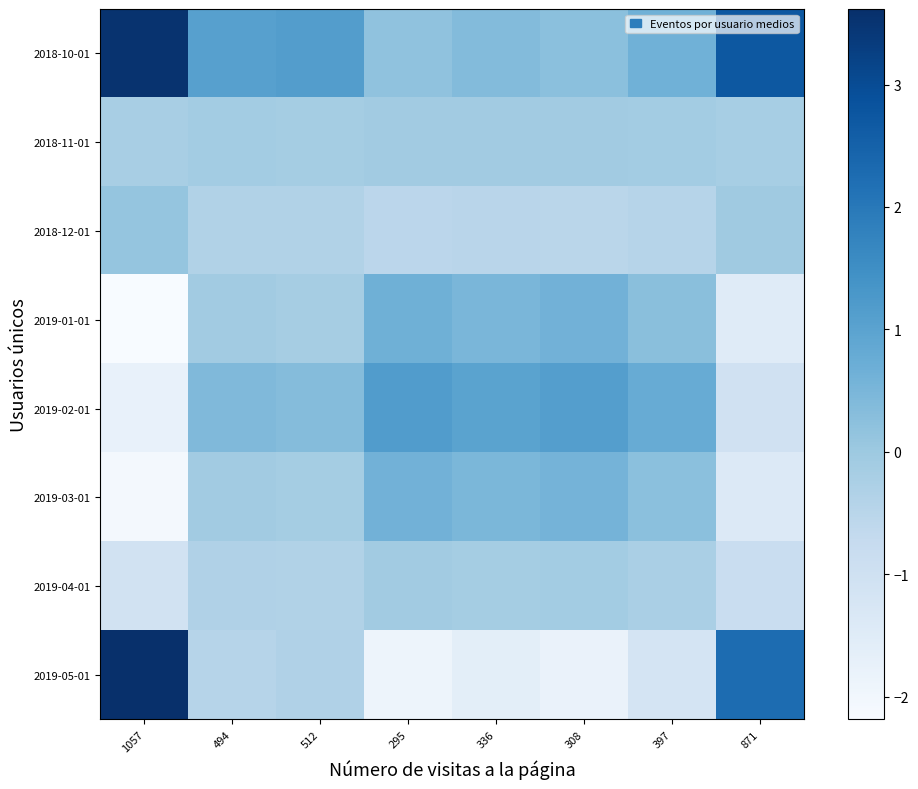

Which category has the highest value across all series?

1057